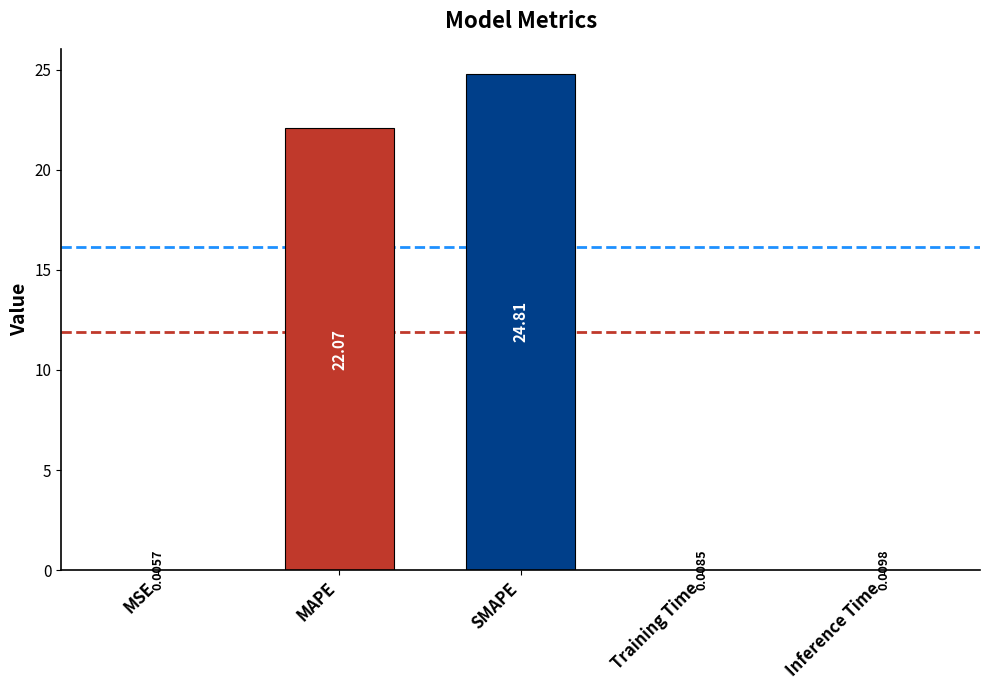

What is the sum of the values at Training Time and SMAPE?

24.8